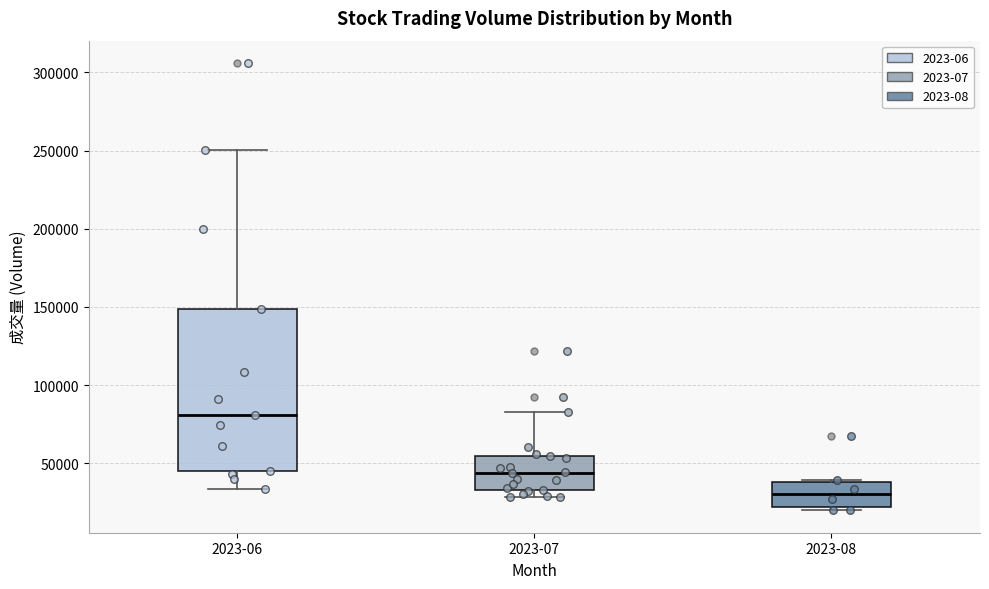

Reading left to right, transcribe this box plot: for each box, give where its median line is, the range the box spans, and where its two whiskers end, as read against the y-axis. The values are not printed on the chart, so give them approximately, as read against the axis.

2023-06: median 80000, box 45000 to 150000, whiskers 35000 to 250000
2023-07: median 45000, box 35000 to 55000, whiskers 30000 to 85000
2023-08: median 30000, box 20000 to 40000, whiskers 20000 (just below the box's lower edge) to 40000